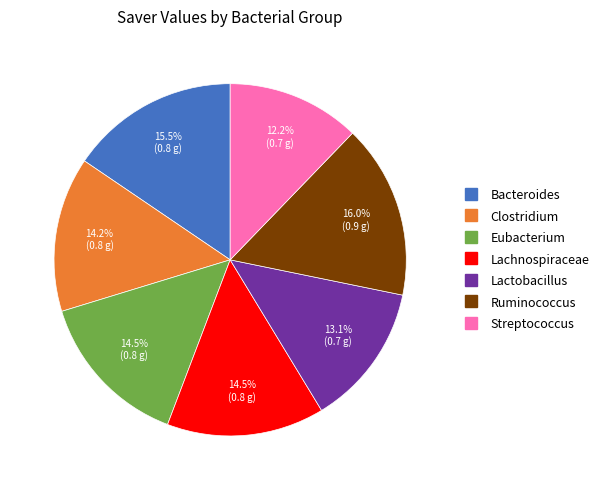

What percentage is NOT represented by Eubacterium?

85.5%